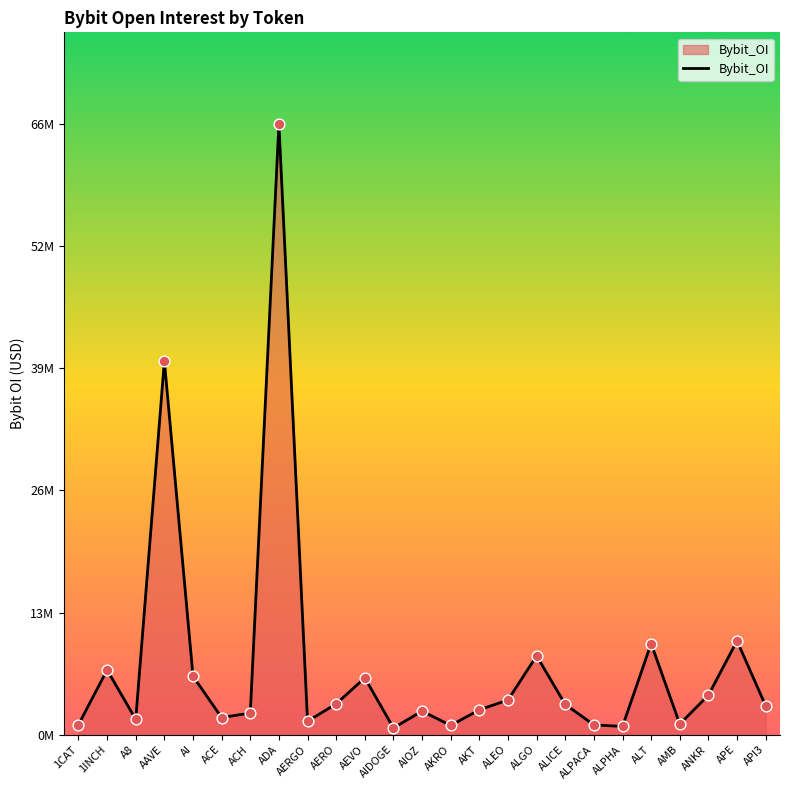

What is the change in value from ALPACA to ALPHA?

-163833